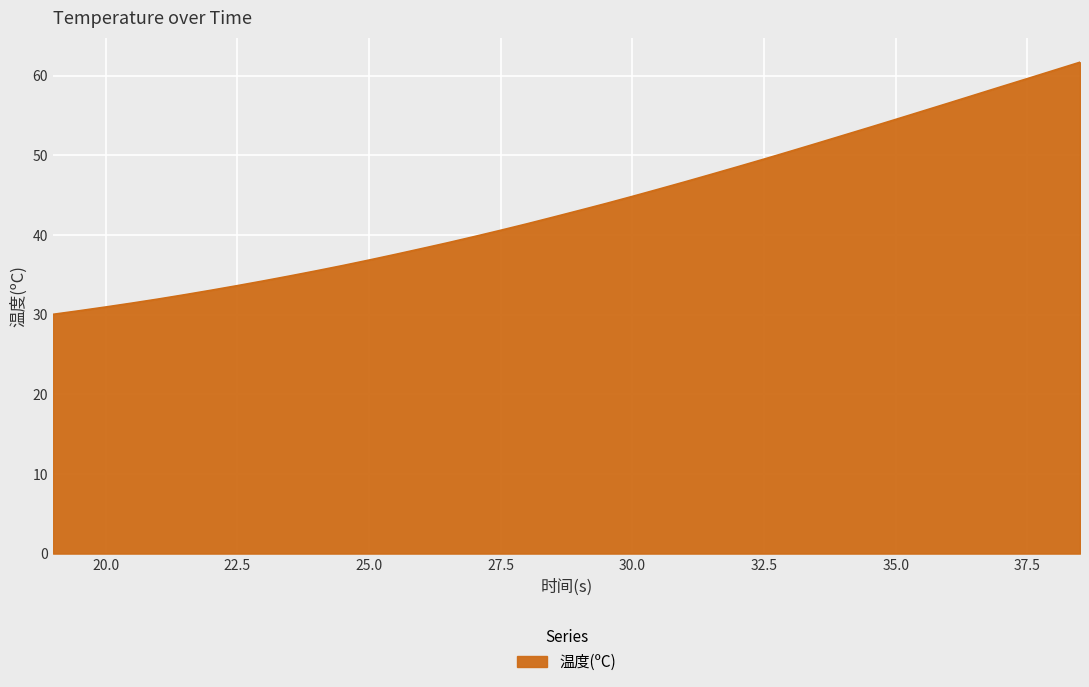

What is the maximum value shown in the chart?

61.7